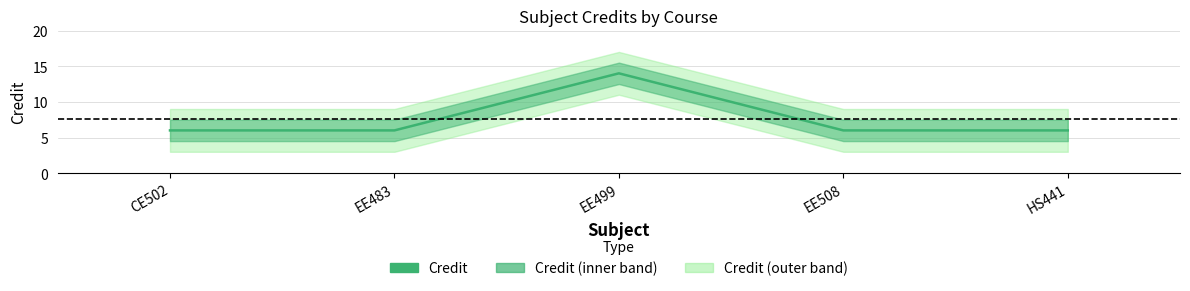

The value at EE483 is 6. True or false?

True